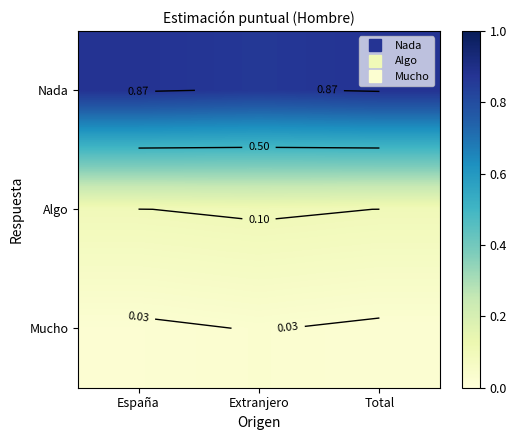

Is the value of Mucho at España greater than the value of Nada at Total?

No